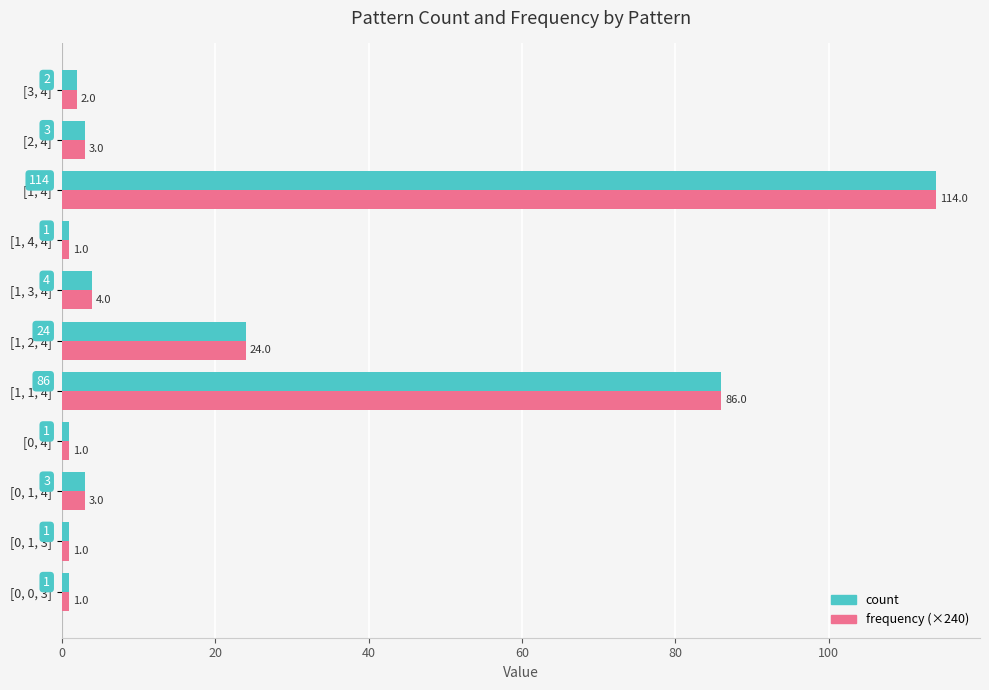

What are all the series names shown in the legend?

count, frequency (×240)